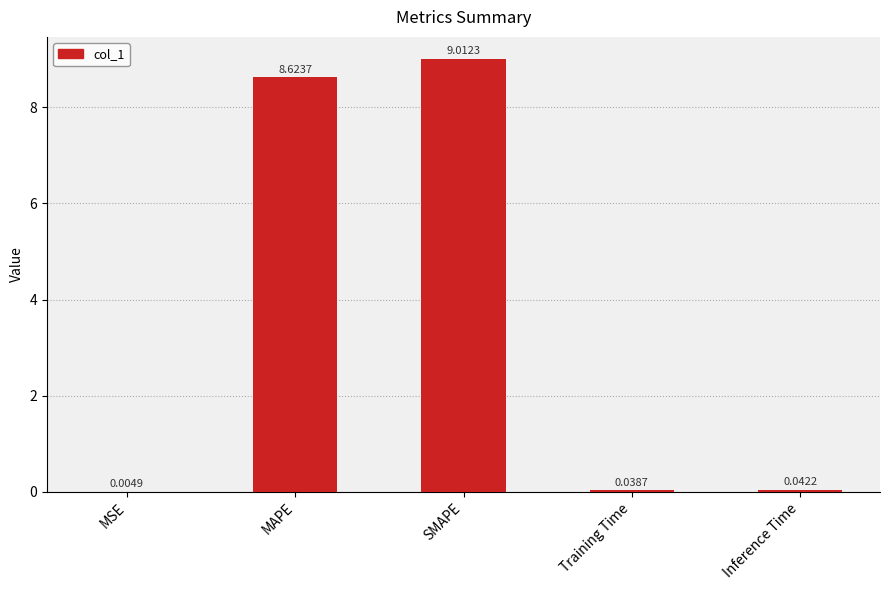

At which label is the value closest to 4?

Inference Time